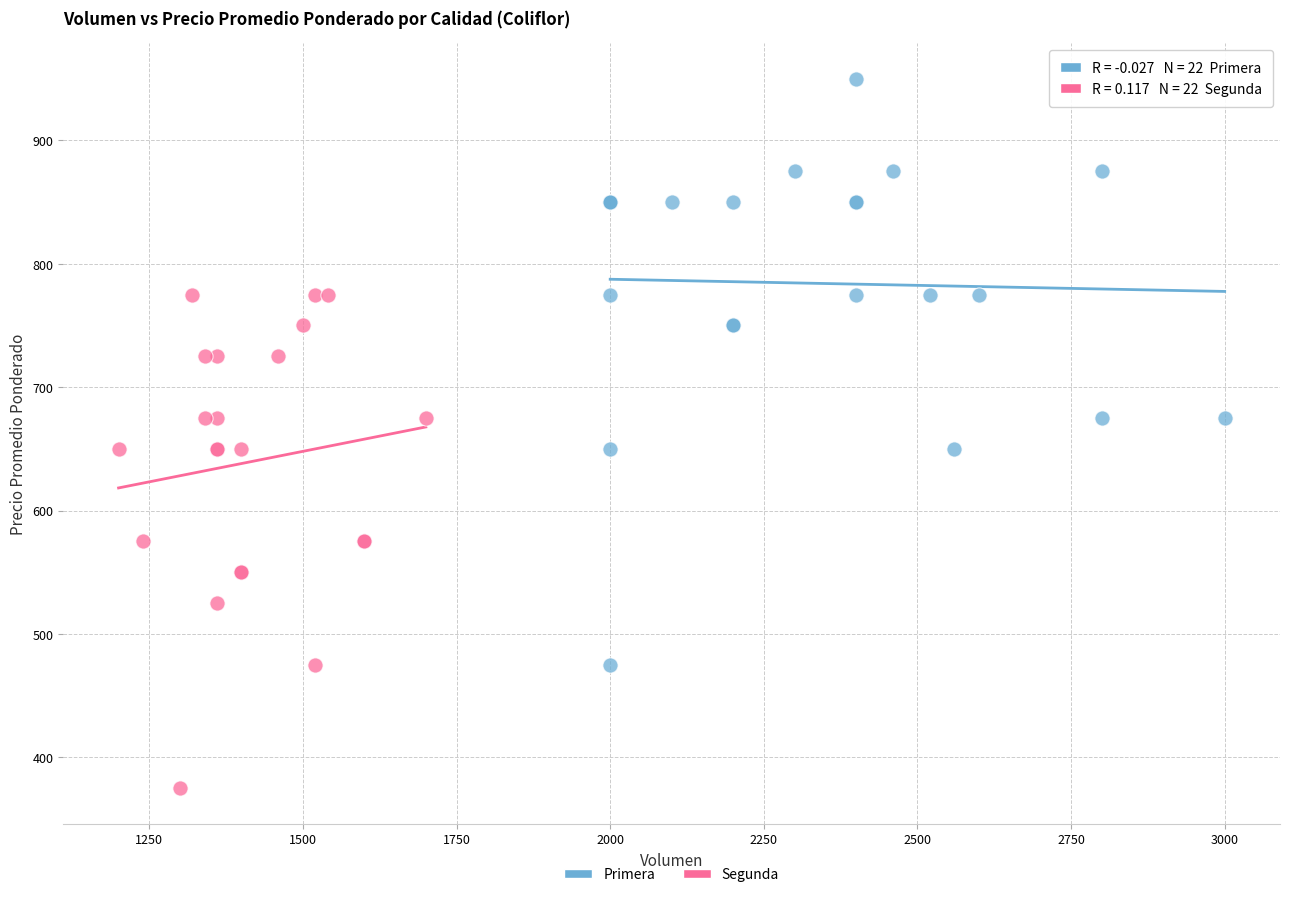

Which series has the largest Y range (max minus min)?

Primera